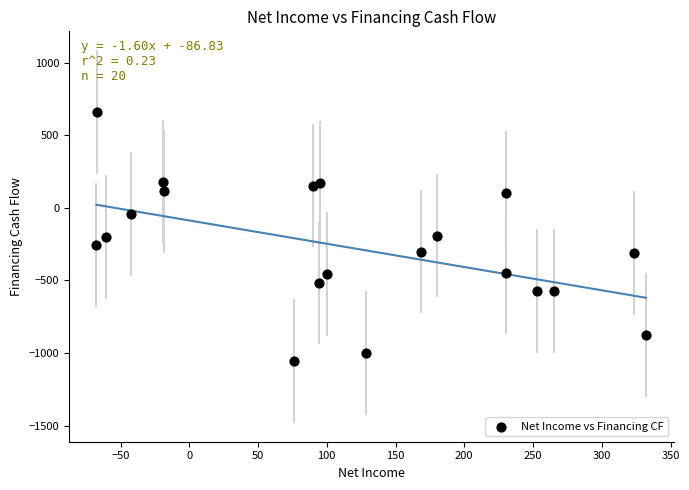

What is the range of Y values (max minus min)?

1717.7